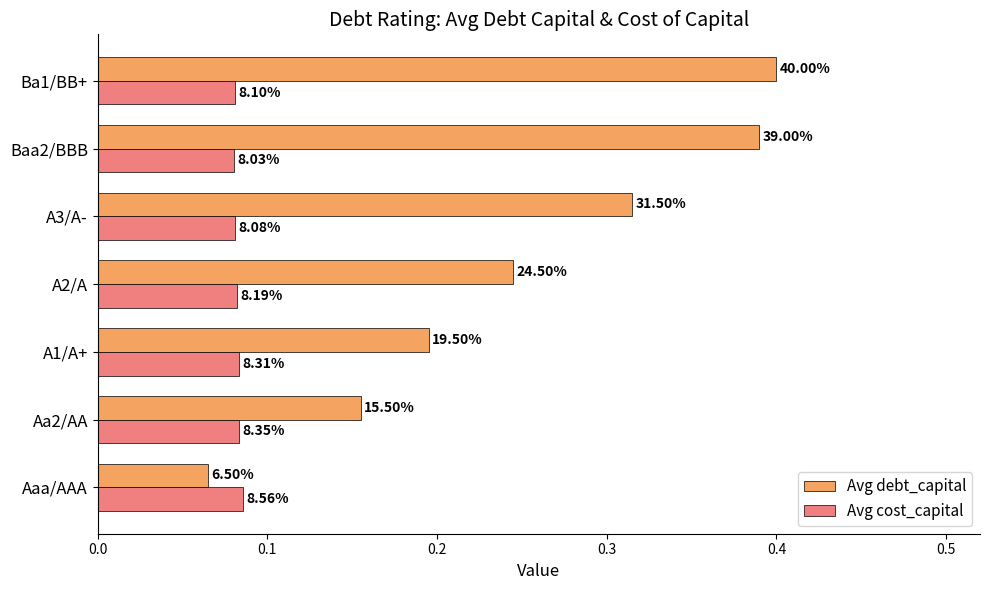

What is the value of the Avg debt_capital bar at the 6th from the left?

0.4